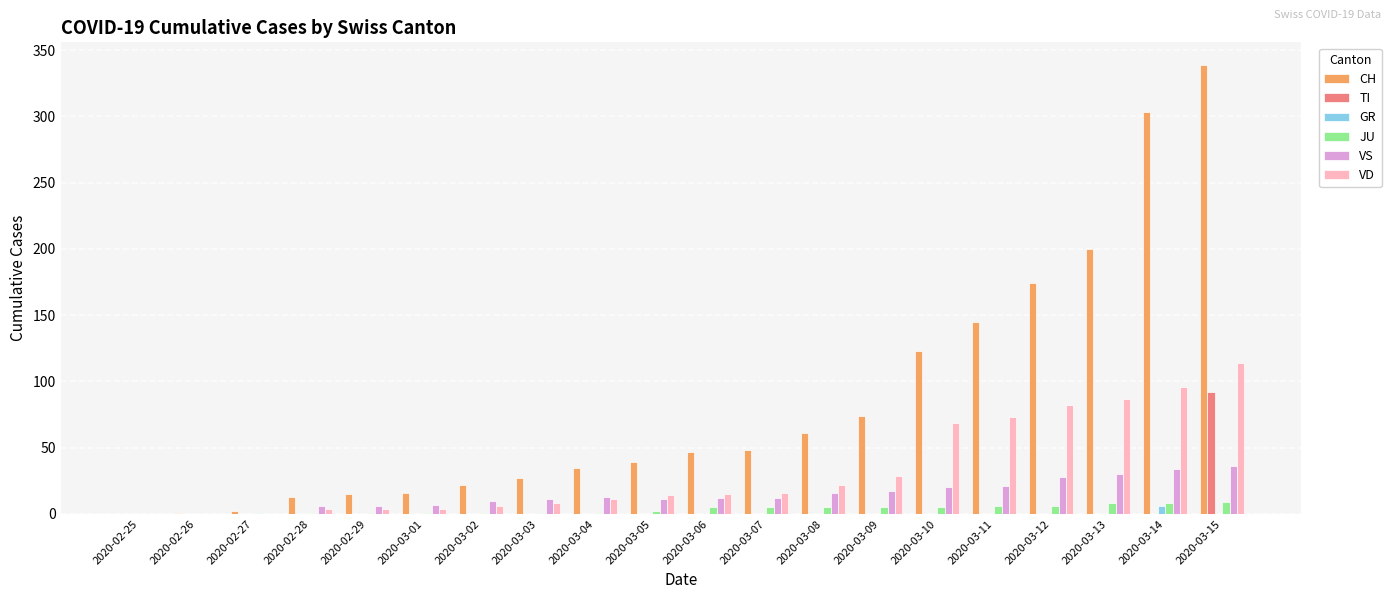

What are all the series names shown in the legend?

CH, TI, GR, JU, VS, VD